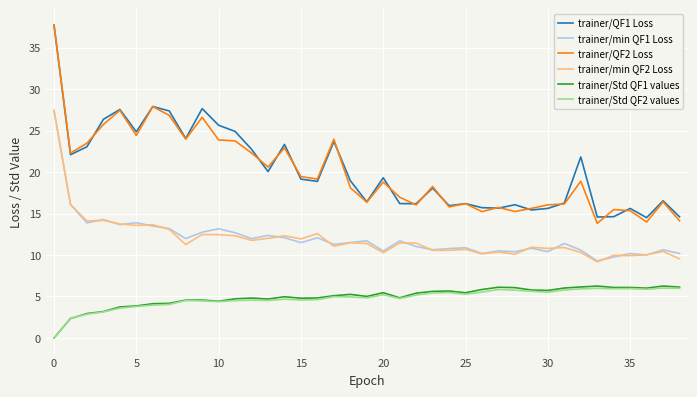

Which series has the largest range (max minus min)?

trainer/QF2 Loss